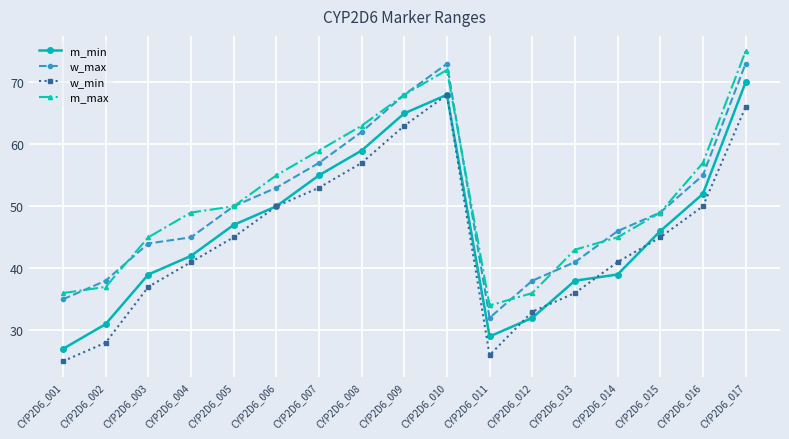

What value does the w_max series have at CYP2D6_006, to the nearest 5?

55